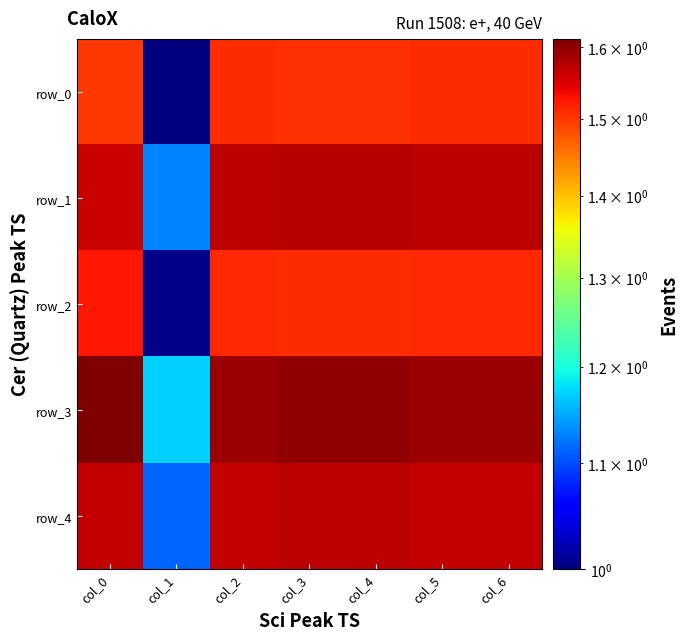

Reading left to right, what are all the values shown in this chart?

row_0: 1.5	1.0	1.5	1.5	1.5	1.5	1.5
row_1: 1.6	1.1	1.6	1.6	1.6	1.6	1.6
row_2: 1.5	1.0	1.5	1.5	1.5	1.5	1.5
row_3: 1.6	1.2	1.6	1.6	1.6	1.6	1.6
row_4: 1.6	1.1	1.6	1.6	1.6	1.6	1.6